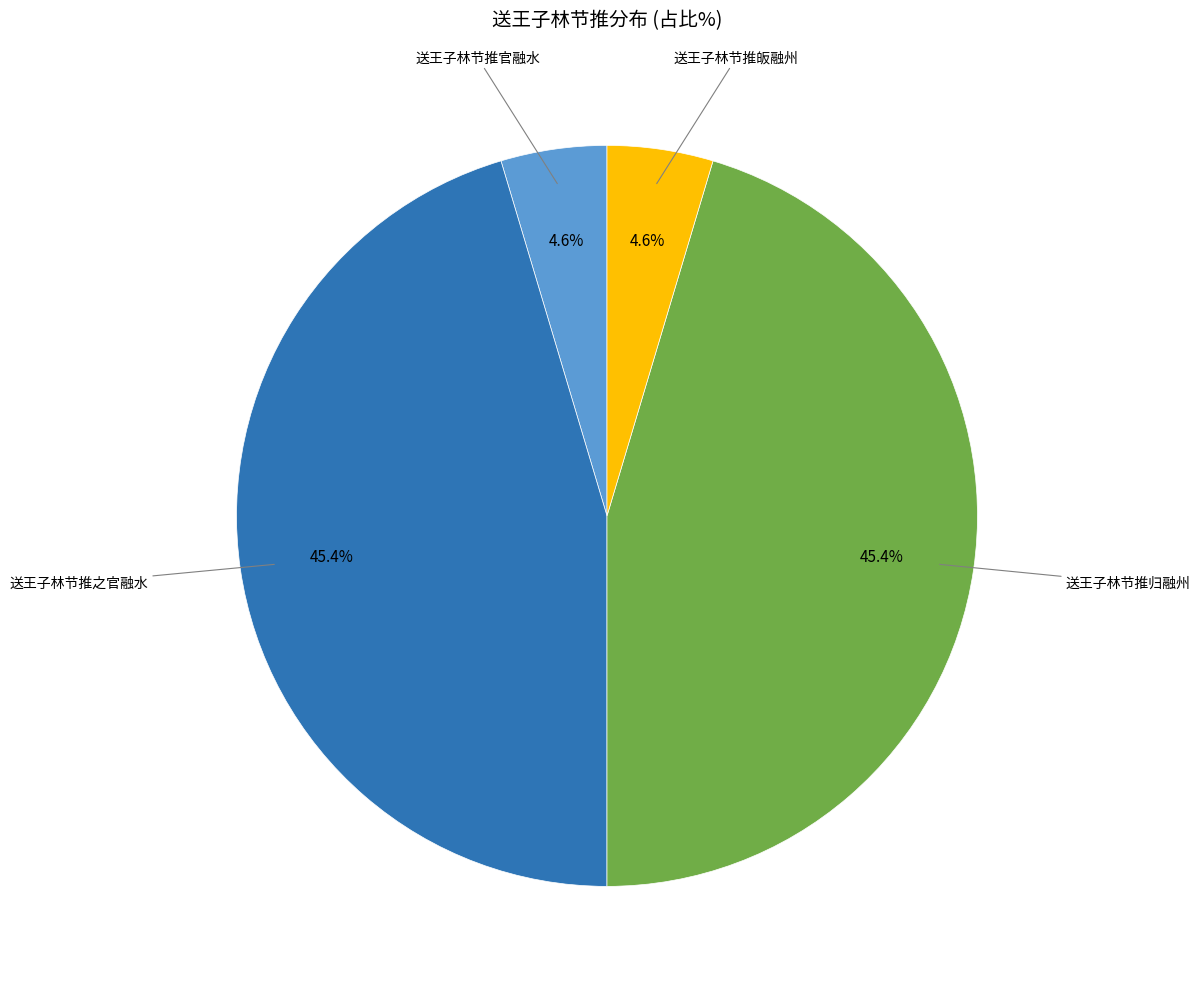

To the nearest percent, what is the average slice percentage?

25%